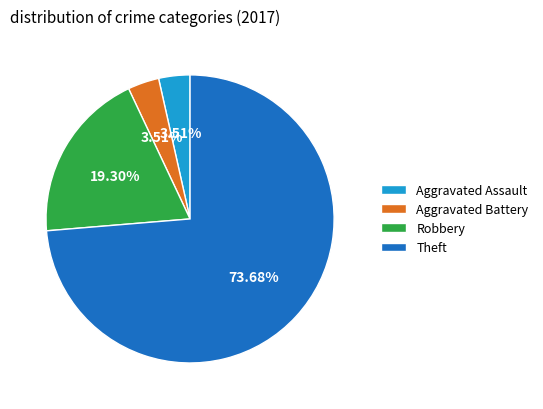

Which category accounts for the majority?

Theft